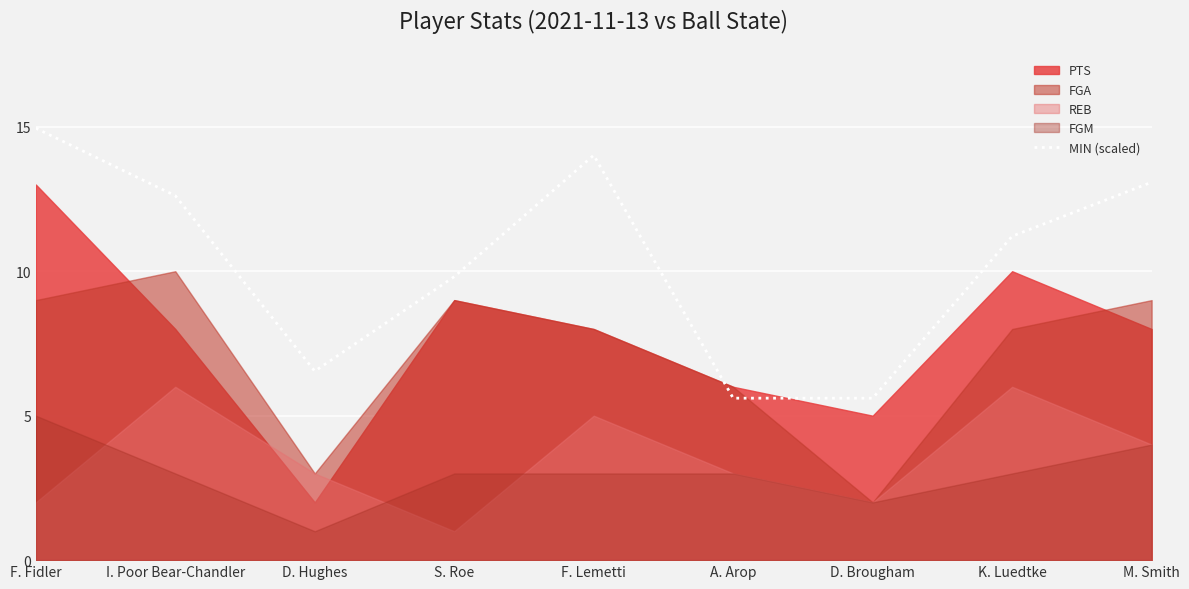

True or false: MIN (scaled) has a value of 17.2 at M. Smith.

False